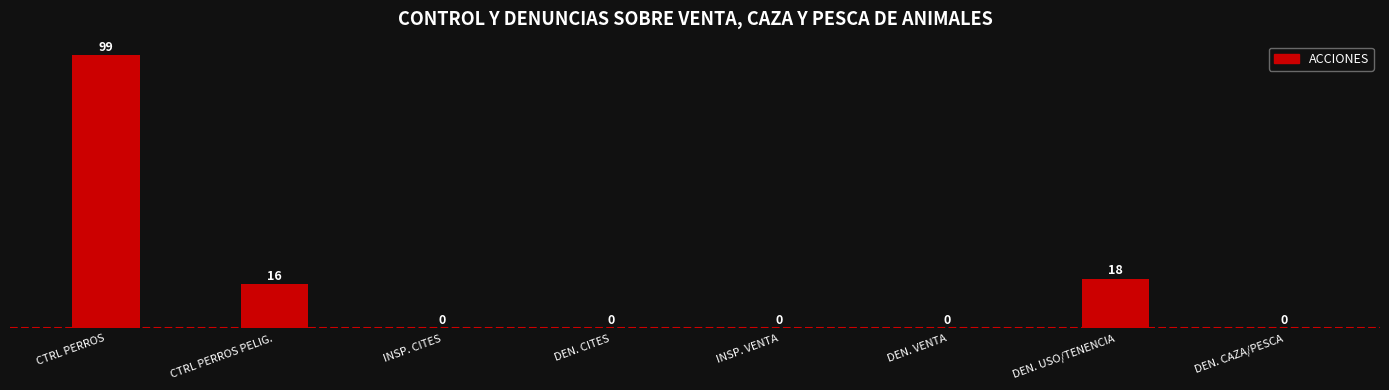

Between INSP. CITES and CTRL PERROS, which is larger?

CTRL PERROS